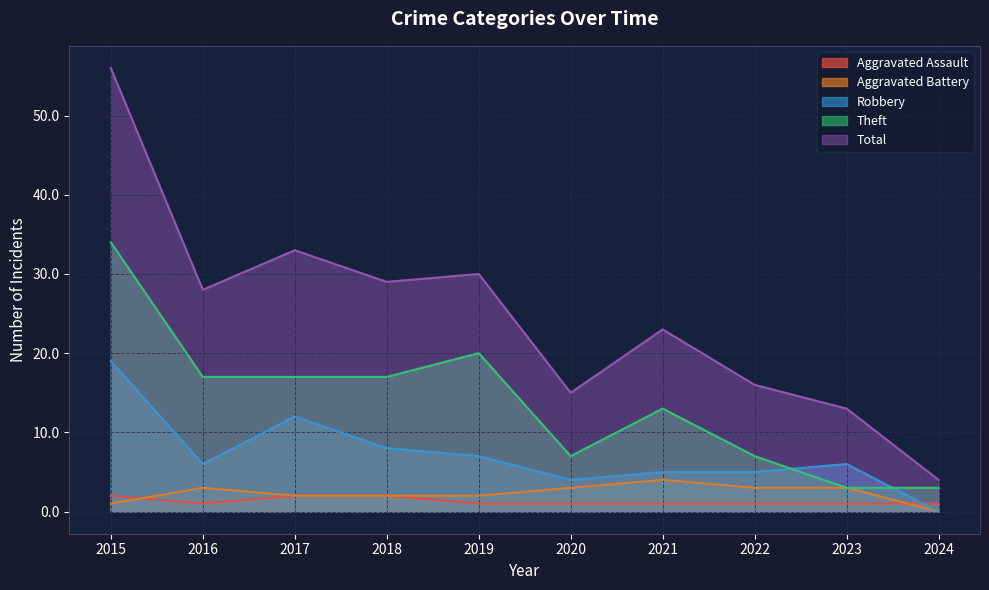

Is it true that Total equals 4 at 2024?

True